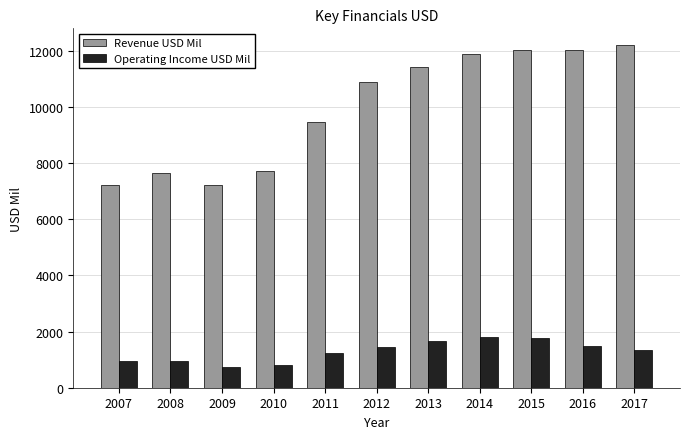

Is the value of Operating Income USD Mil at 2007 greater than the value of Revenue USD Mil at 2011?

No